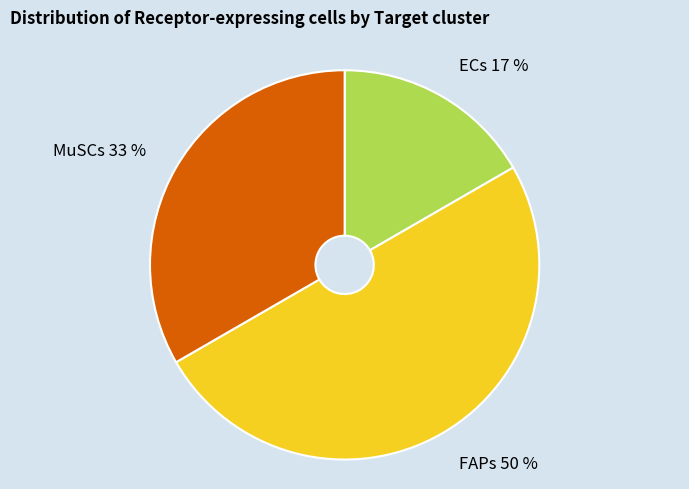

Count the number of slices in the pie.

3